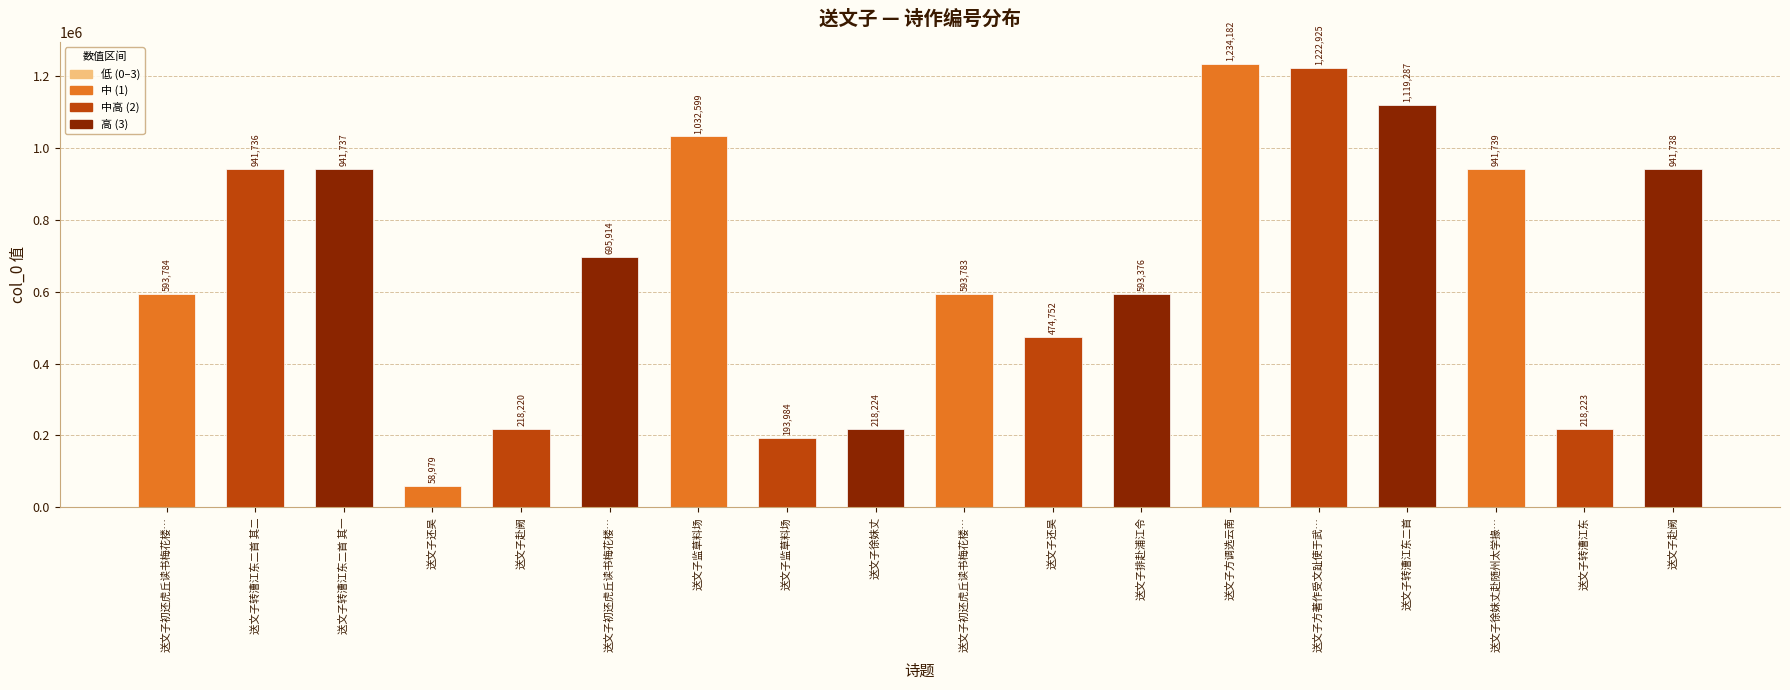

How many data points does each series have?

18